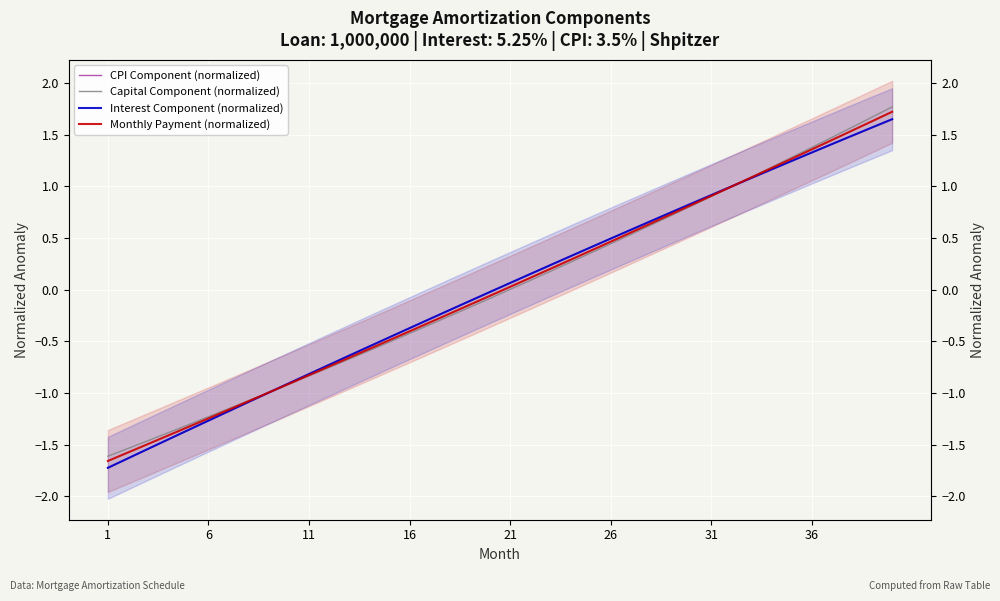

Rank the series by their average value, from highest to lowest.

CPI Component (normalized), Interest Component (normalized), Monthly Payment (normalized), Capital Component (normalized)